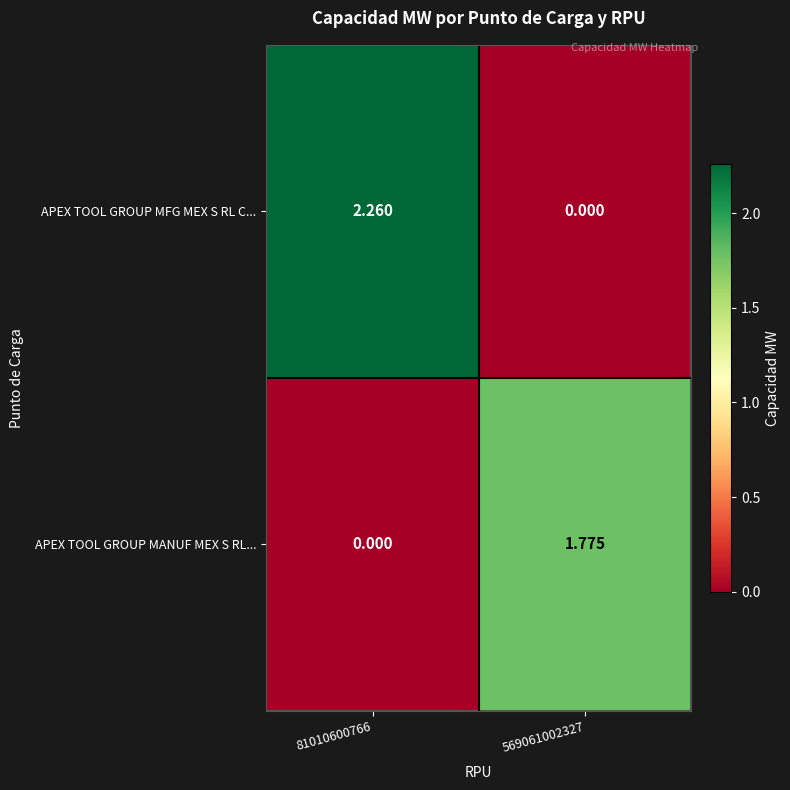

Which series has the largest range (max minus min)?

APEX TOOL GROUP MFG MEX S RL C...